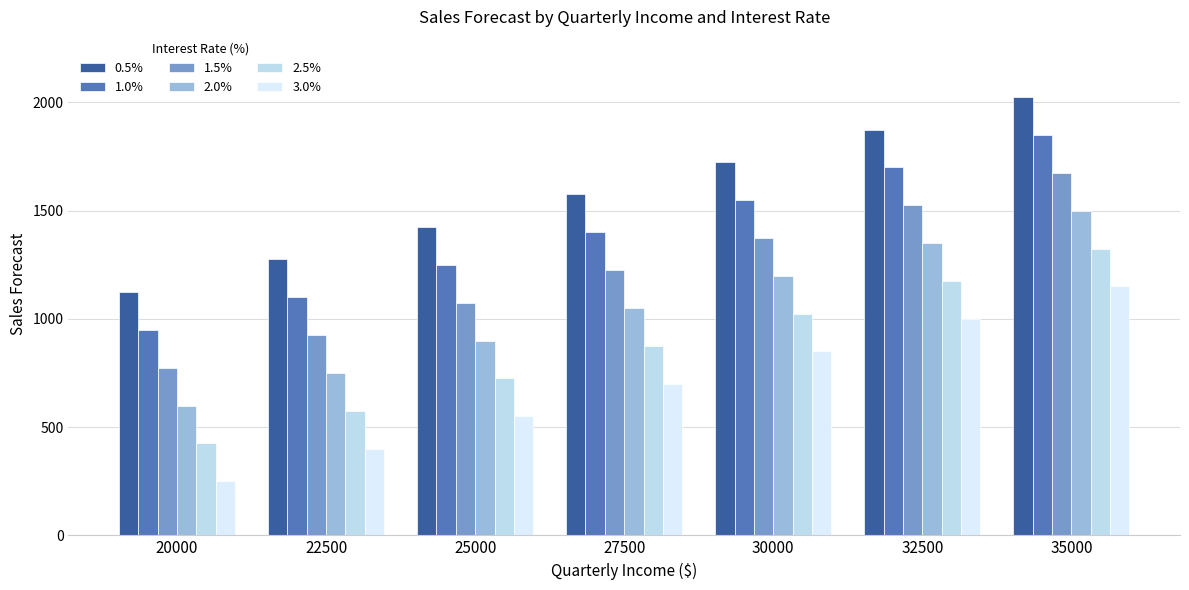

What is the value of the 1.0% bar at the 2nd from the left?

1100